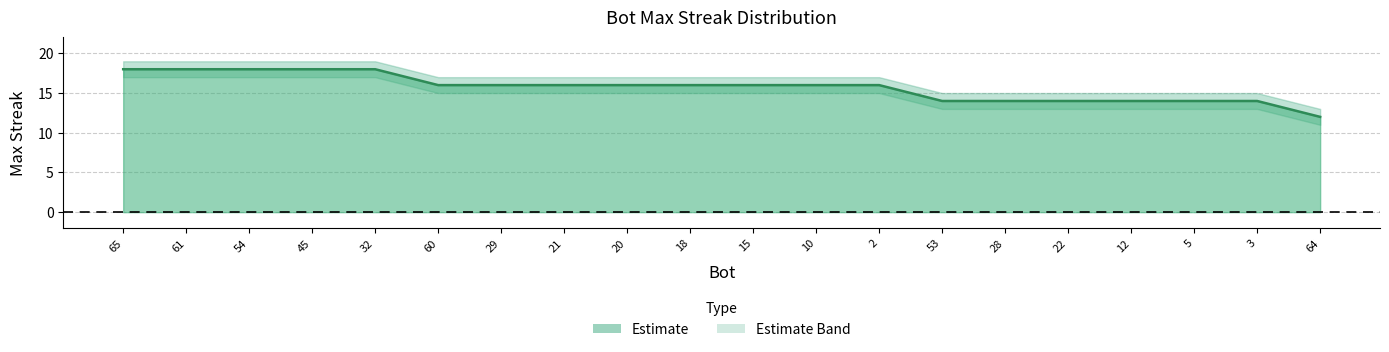

True or false: there are more than 1 points higher than both neighbors.

False